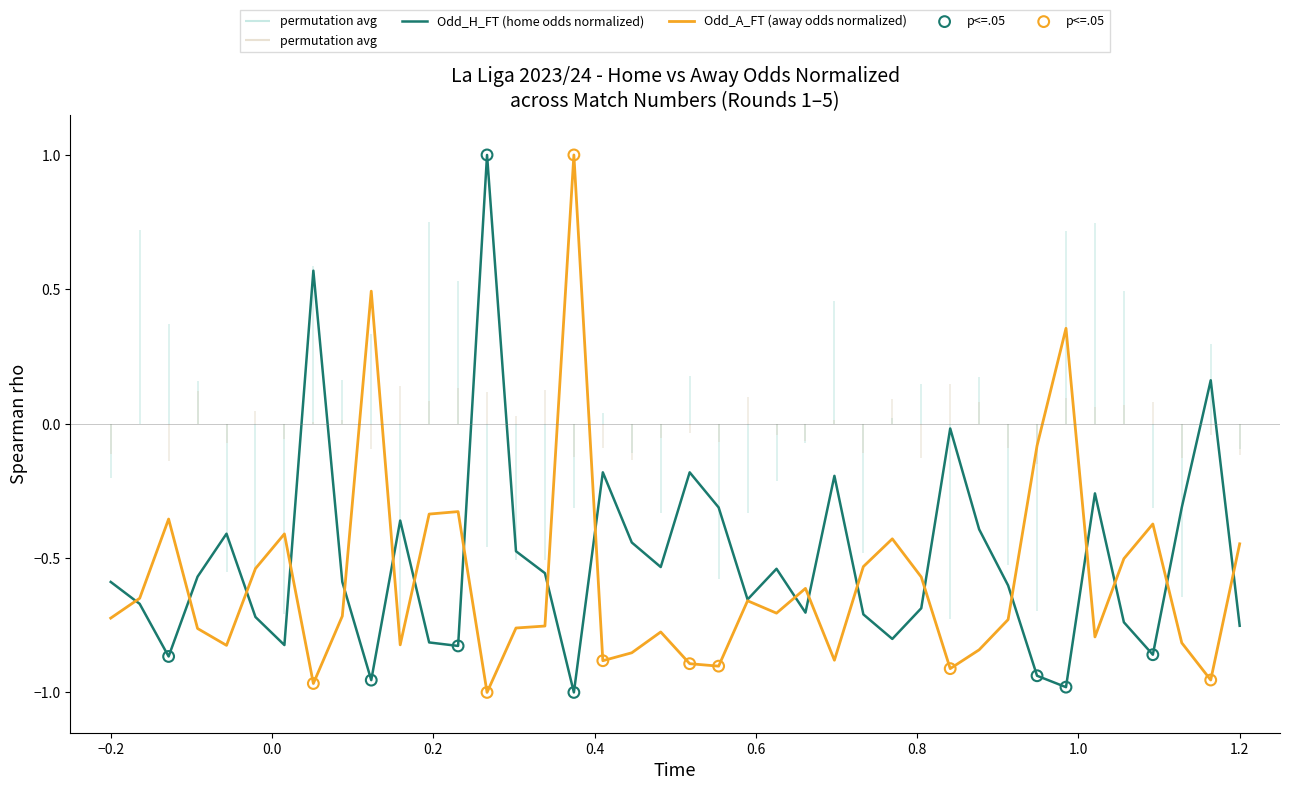

Which series has the widest spread of Y values?

Odd_H_FT